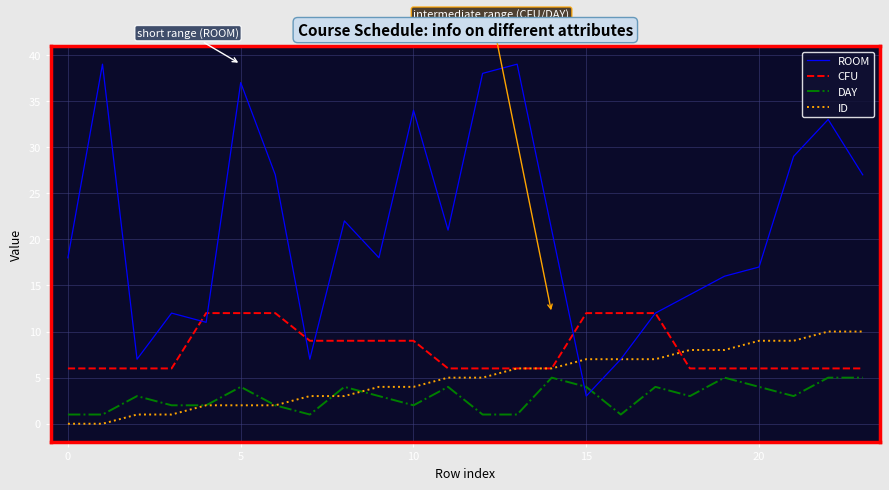

What is the highest value of the ID series?

10